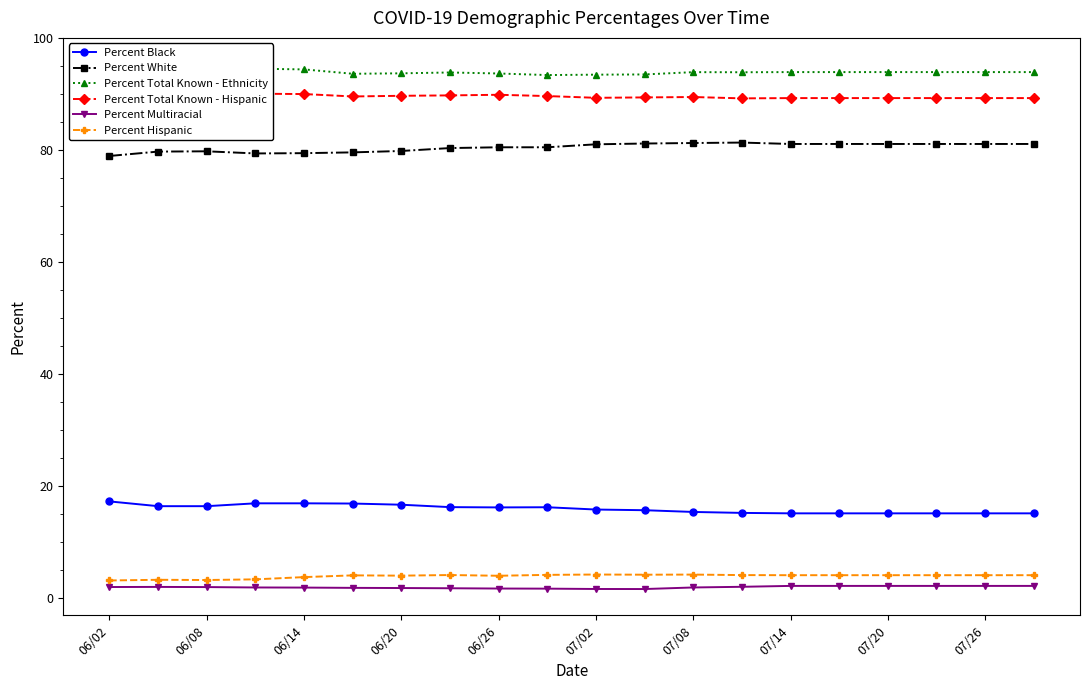

Rank the series by their maximum value, from lowest to highest.

Percent Multiracial, Percent Hispanic, Percent Black, Percent White, Percent Total Known - Hispanic, Percent Total Known - Ethnicity